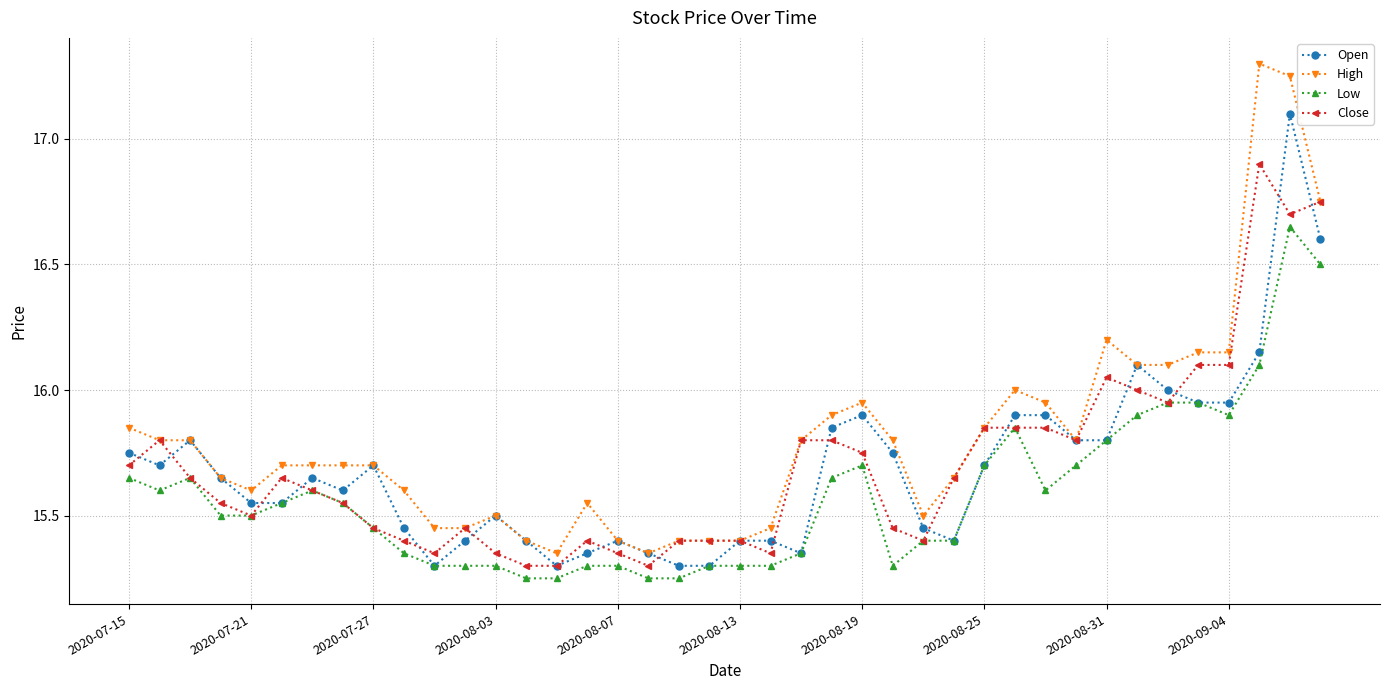

Which series has the largest total across all categories?

High